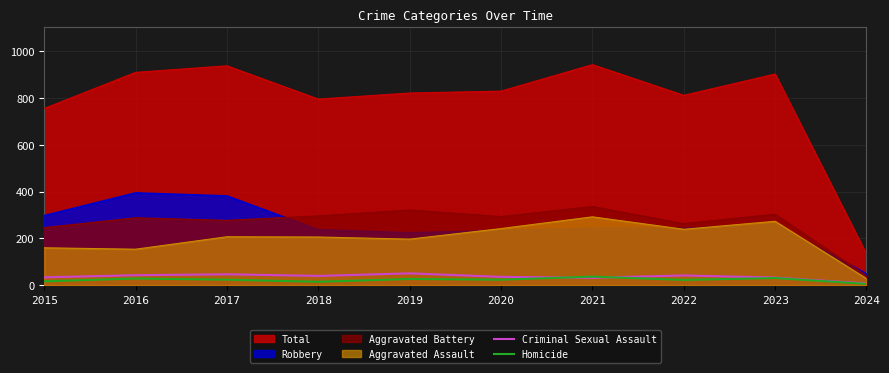

Rank the categories by Homicide value from lowest to highest.

2024, 2018, 2015, 2022, 2017, 2020, 2019, 2016, 2023, 2021